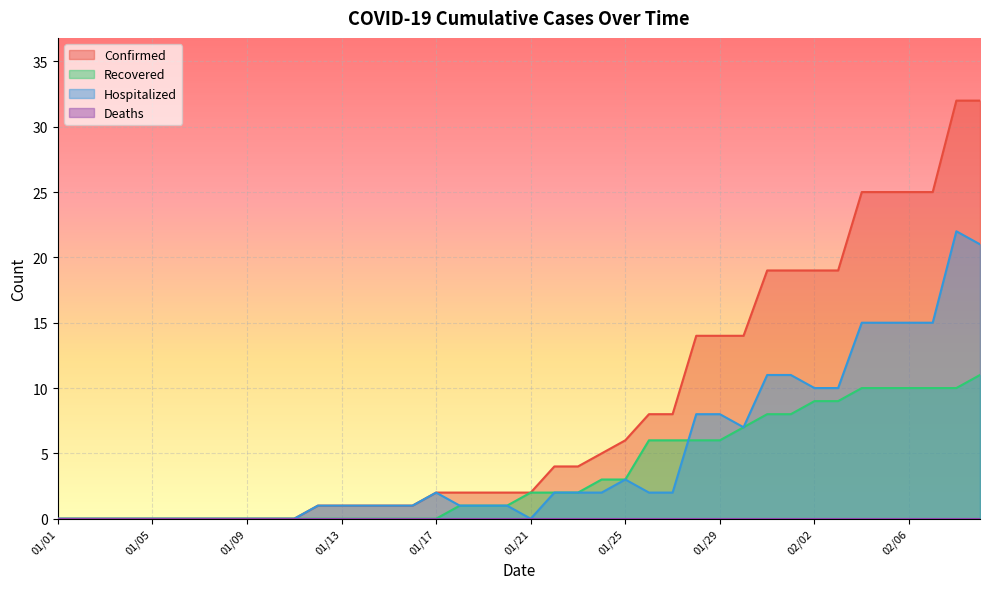

True or false: Recovered has a value of 4 at 02/03.

False